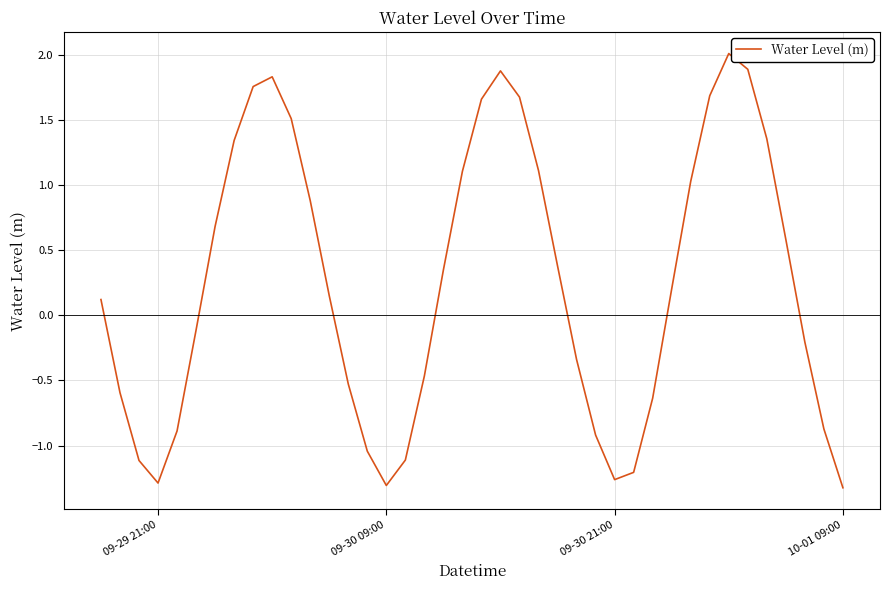

What is the difference between the maximum and minimum values?

3.3